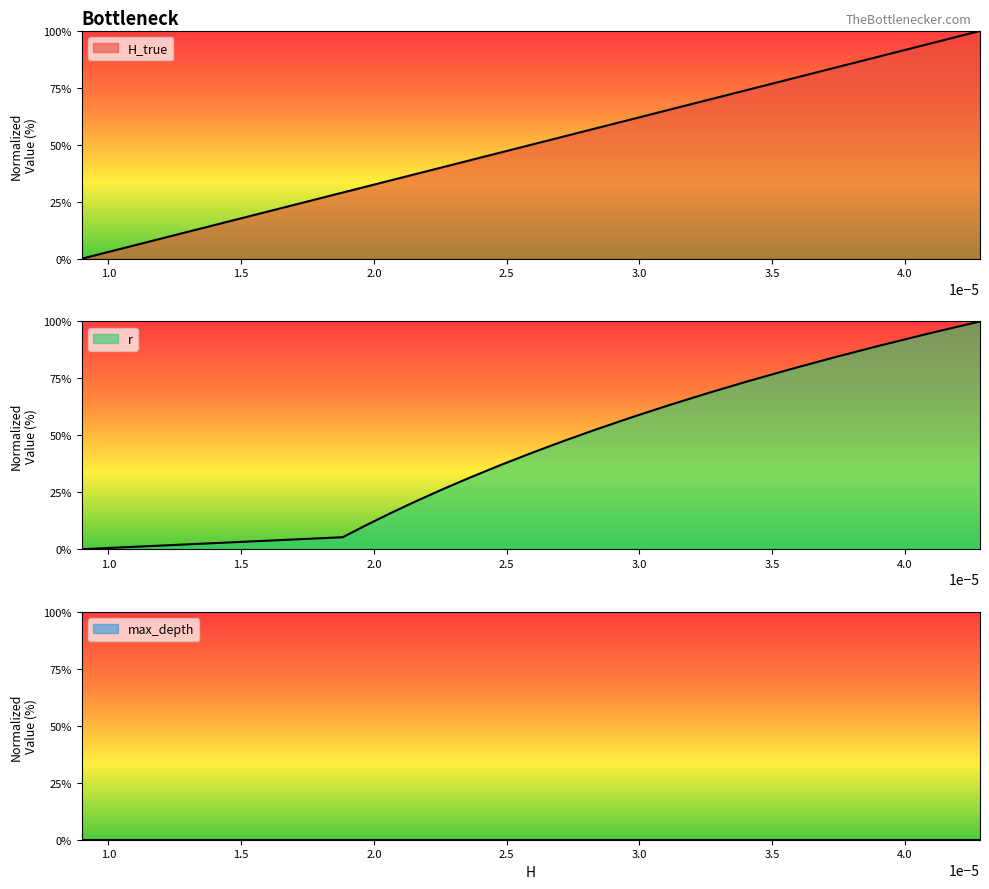

True or false: H_true and r cross at least once.

True